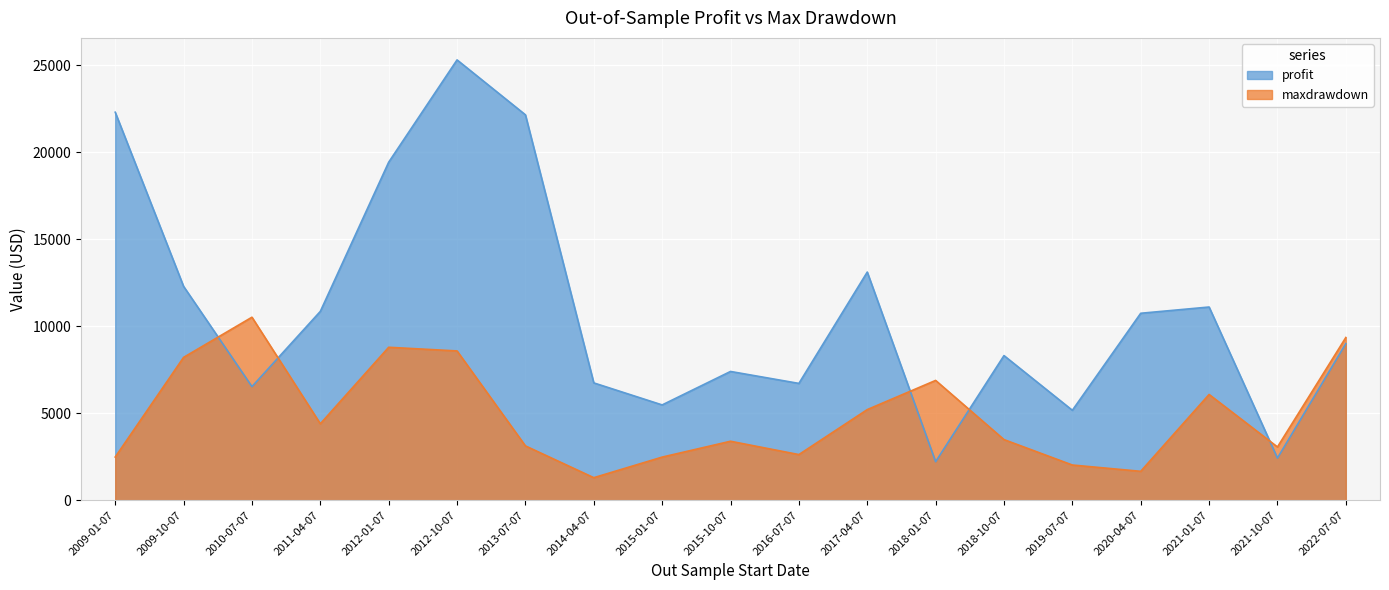

What is the label of the 15th point from the right?

2012-01-07